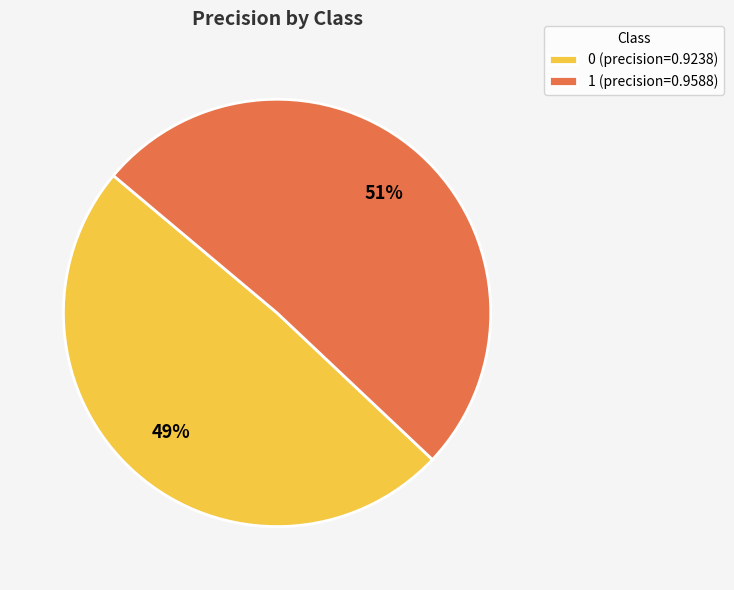

Which category accounts for the majority?

1